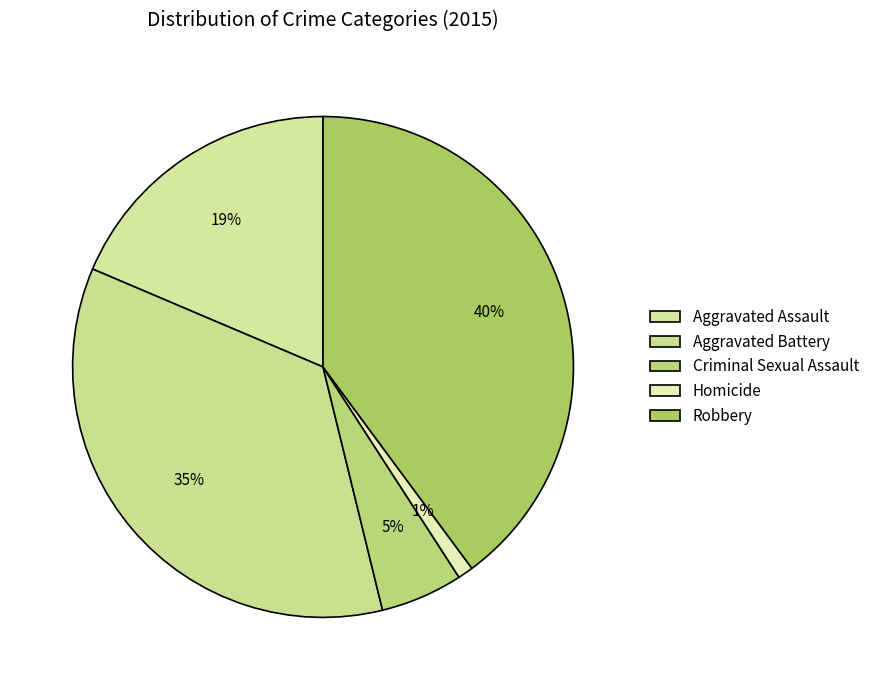

How many slices are in this pie chart?

5